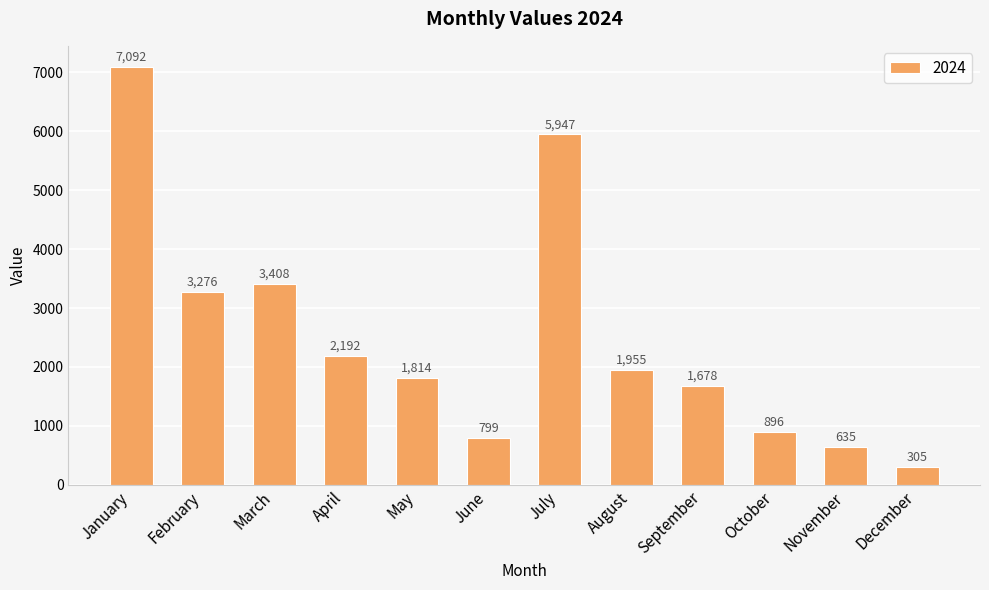

Reading right to left, extract all data points from this chart.

305	635	896	1678	1955	5947	799	1814	2192	3408	3276	7092